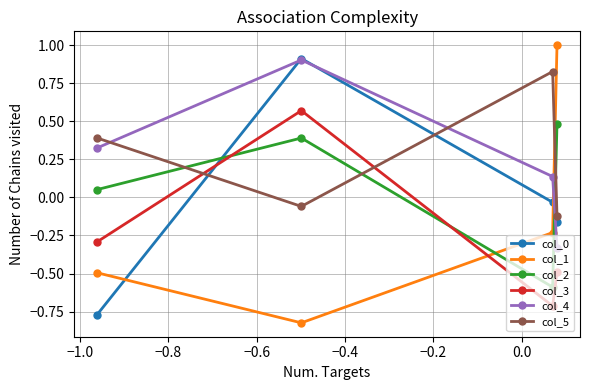

How many categories are shown in the chart?

4